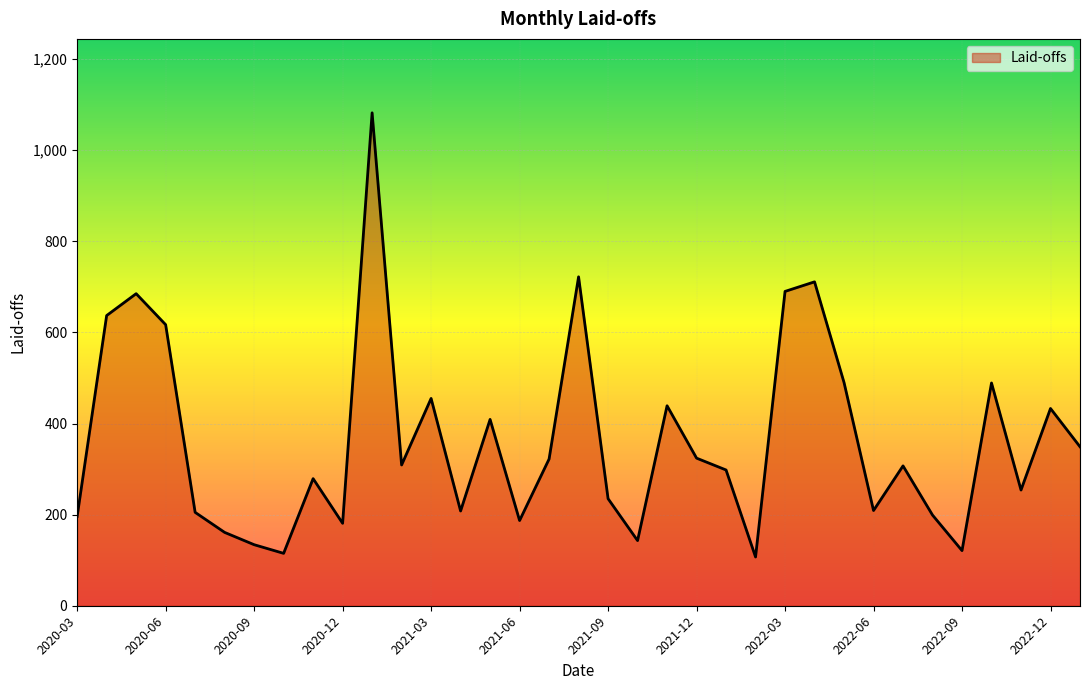

What is the difference between the maximum and minimum values?

975